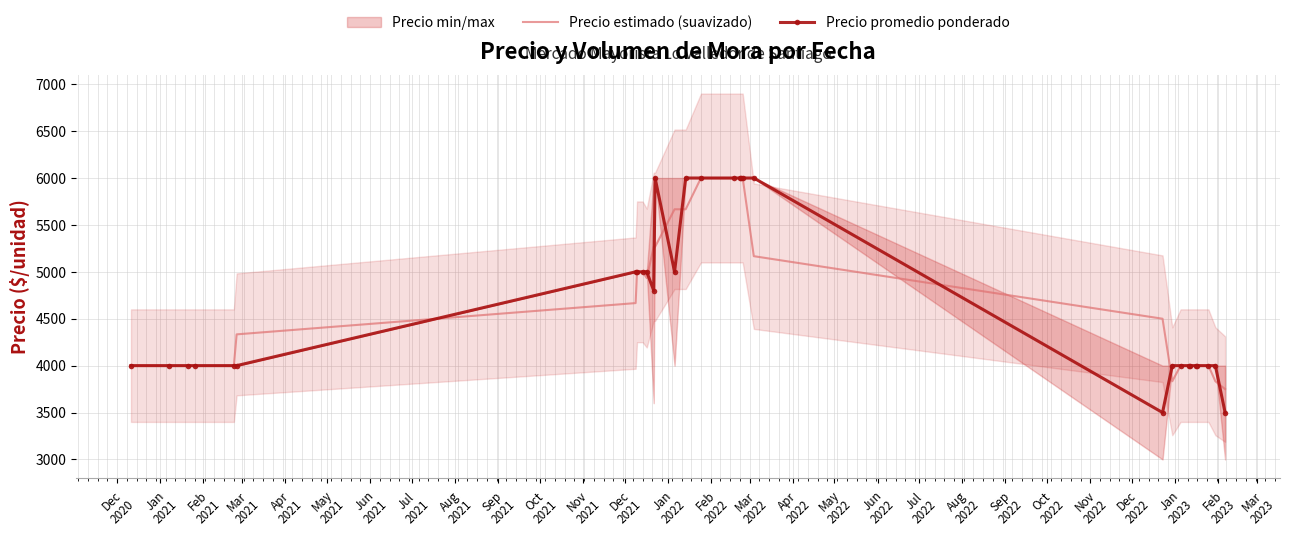

What is the lowest value of the Precio estimado (suavizado) series?

3750.0